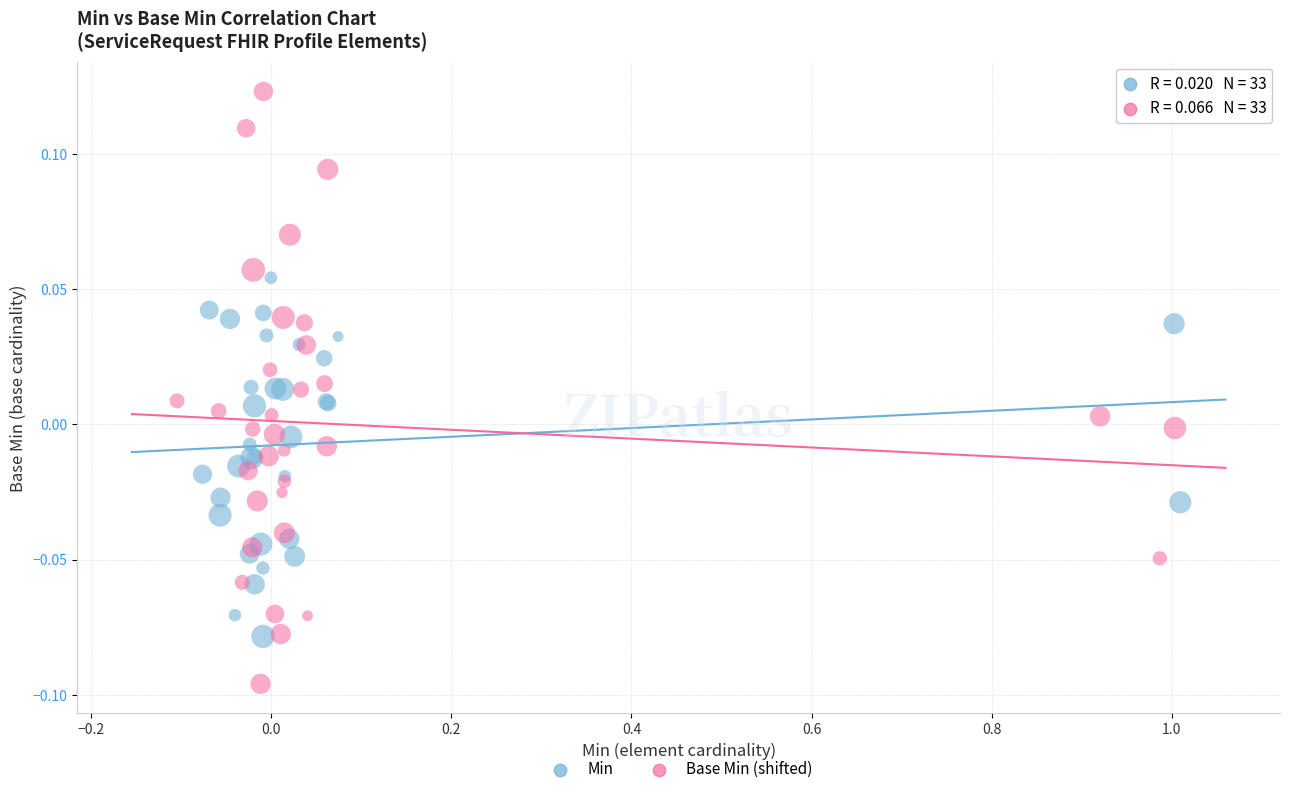

Which series contains the highest Y value?

Base Min (shifted)